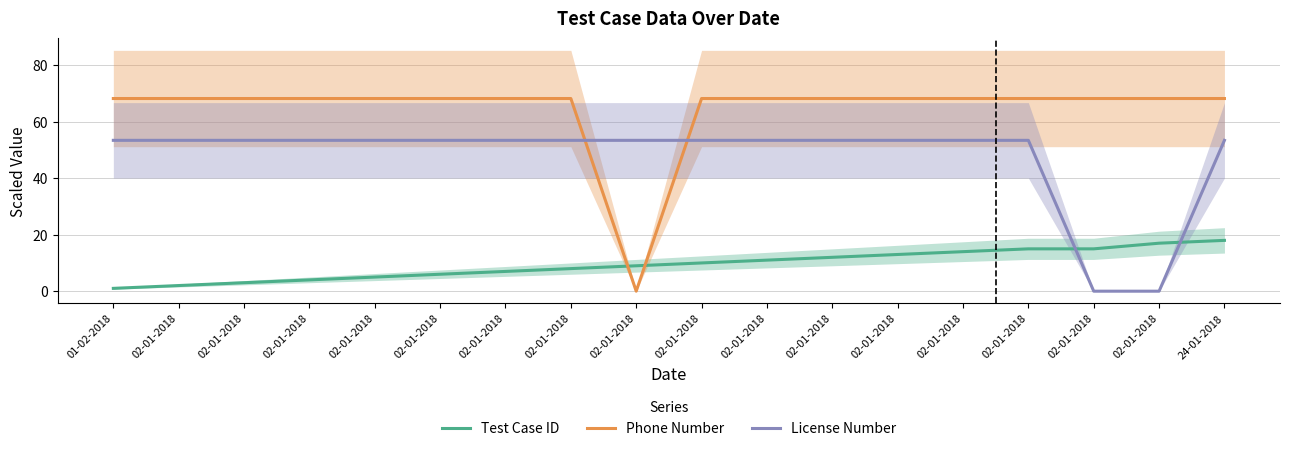

The Test Case ID series shows 15.0 at 02-01-2018. True or false?

True